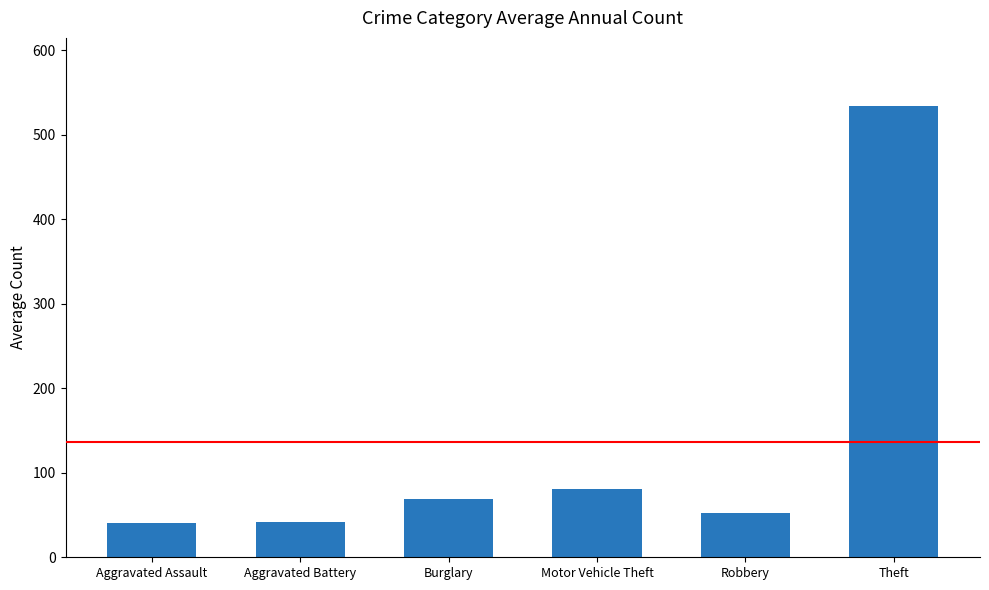

What is the greatest value displayed?

534.5